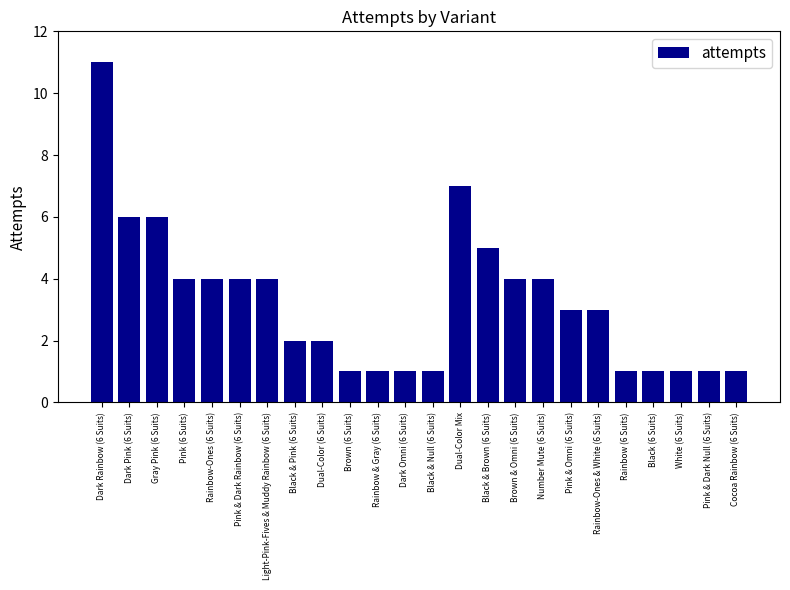

Are the bars horizontal?

No